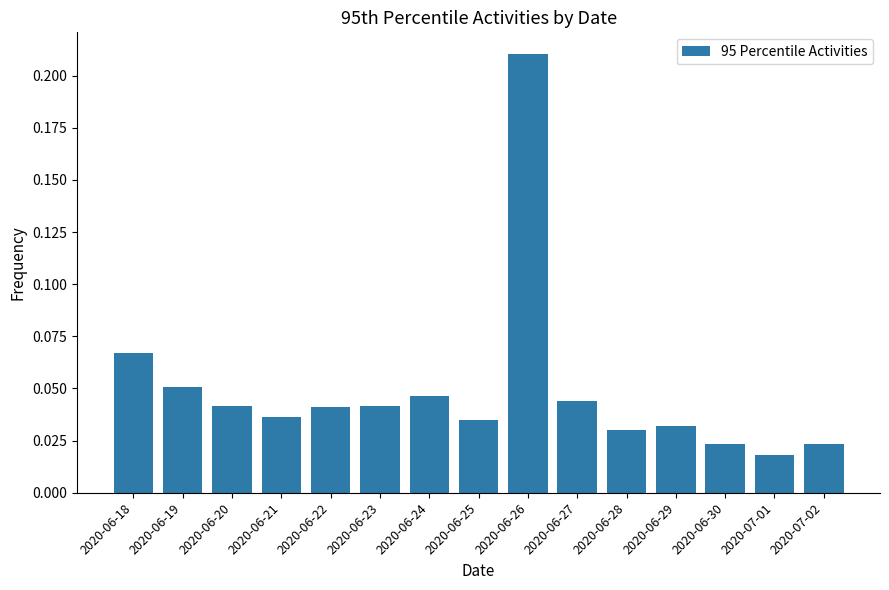

Which label corresponds to the largest value in the chart?

2020-06-26